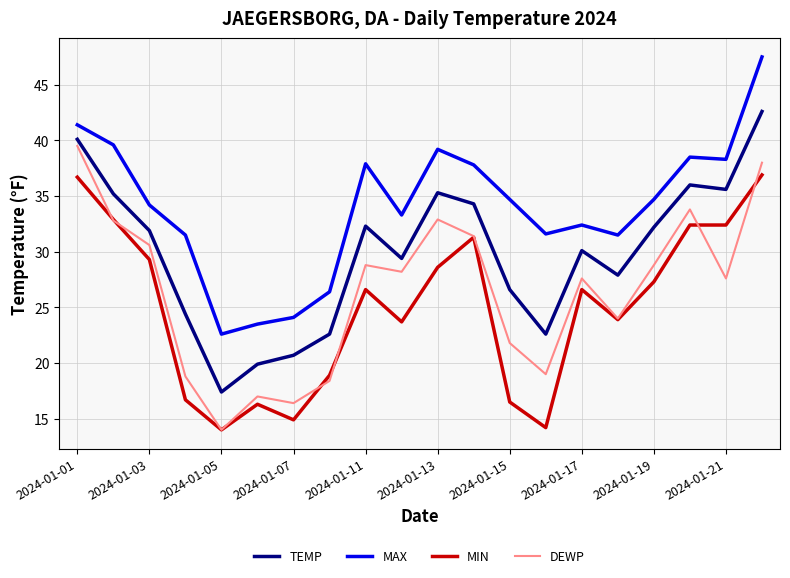

How many lines are shown in the chart?

4